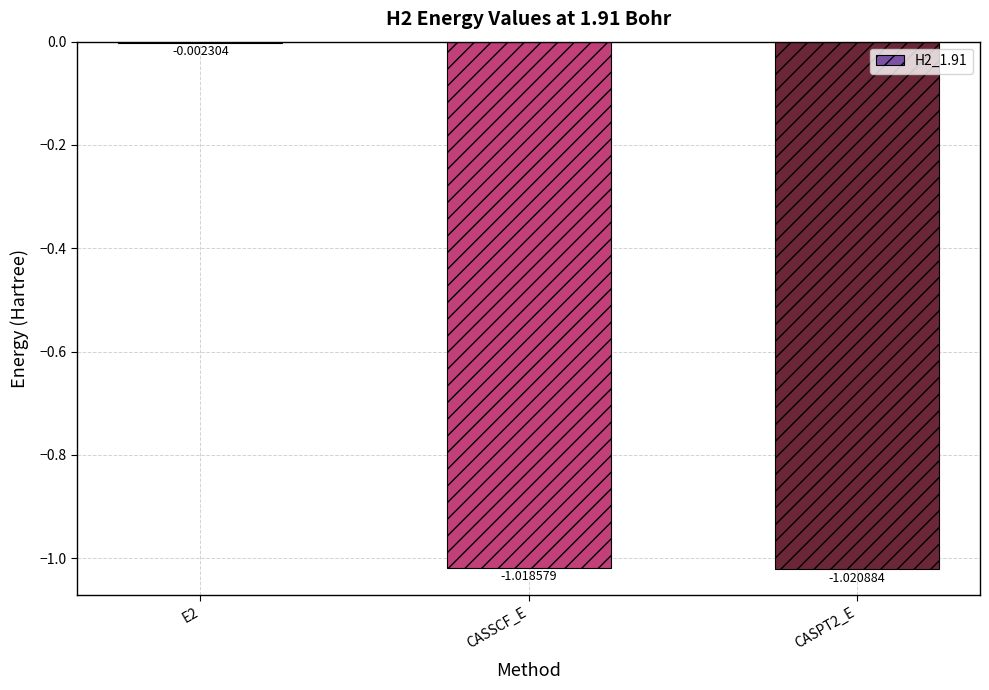

What is the sum of all values?

-2.0